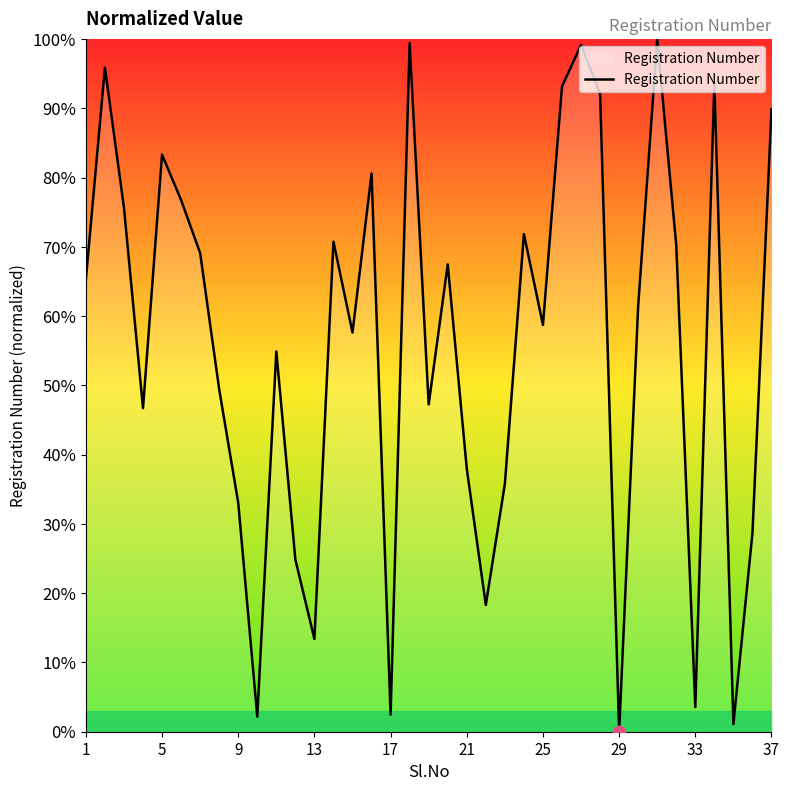

What is the sum of all values?

2072.1